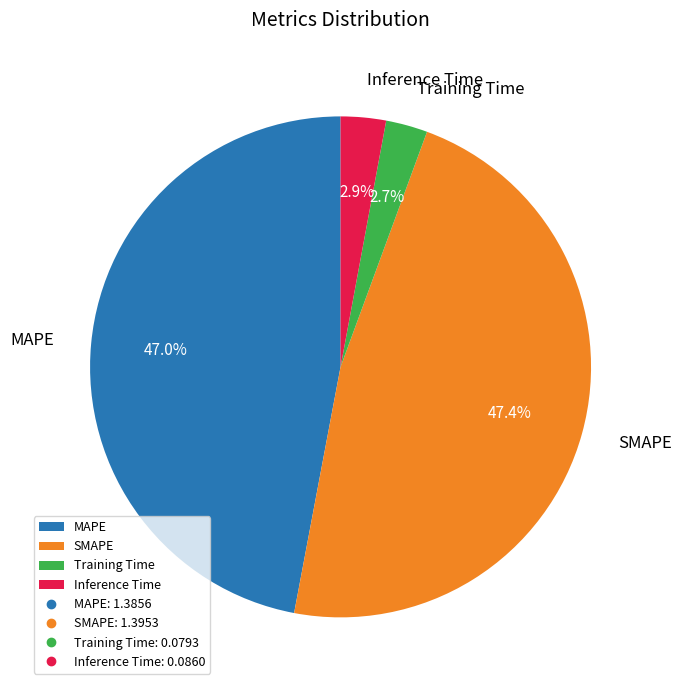

True or false: Training Time accounts for 3% of the total.

True